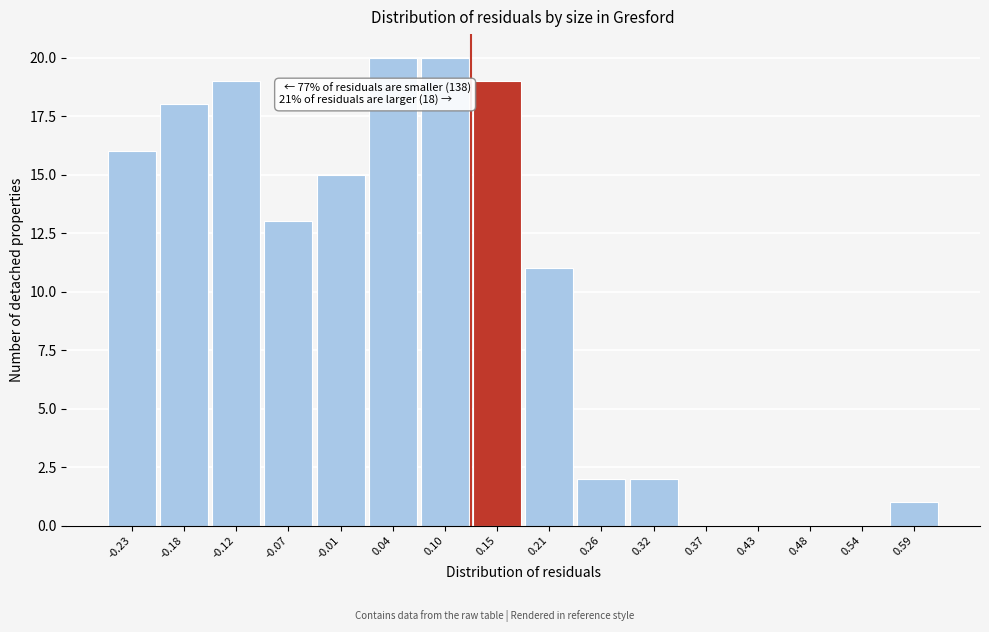

Reading left to right, list all the values displayed in this chart.

-0.23=16	-0.18=18	-0.12=19	-0.07=13	-0.01=15	0.04=20	0.10=20	0.15=19	0.21=11	0.26=2	0.32=2	0.37=0	0.43=0	0.48=0	0.54=0	0.59=1